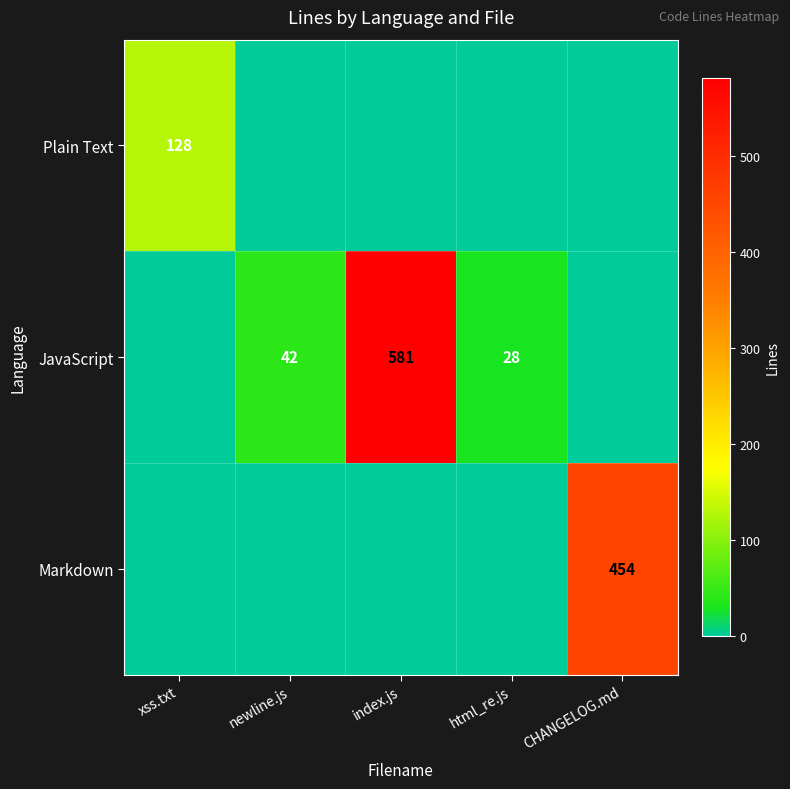

The value of JavaScript at index.js is 581. True or false?

True